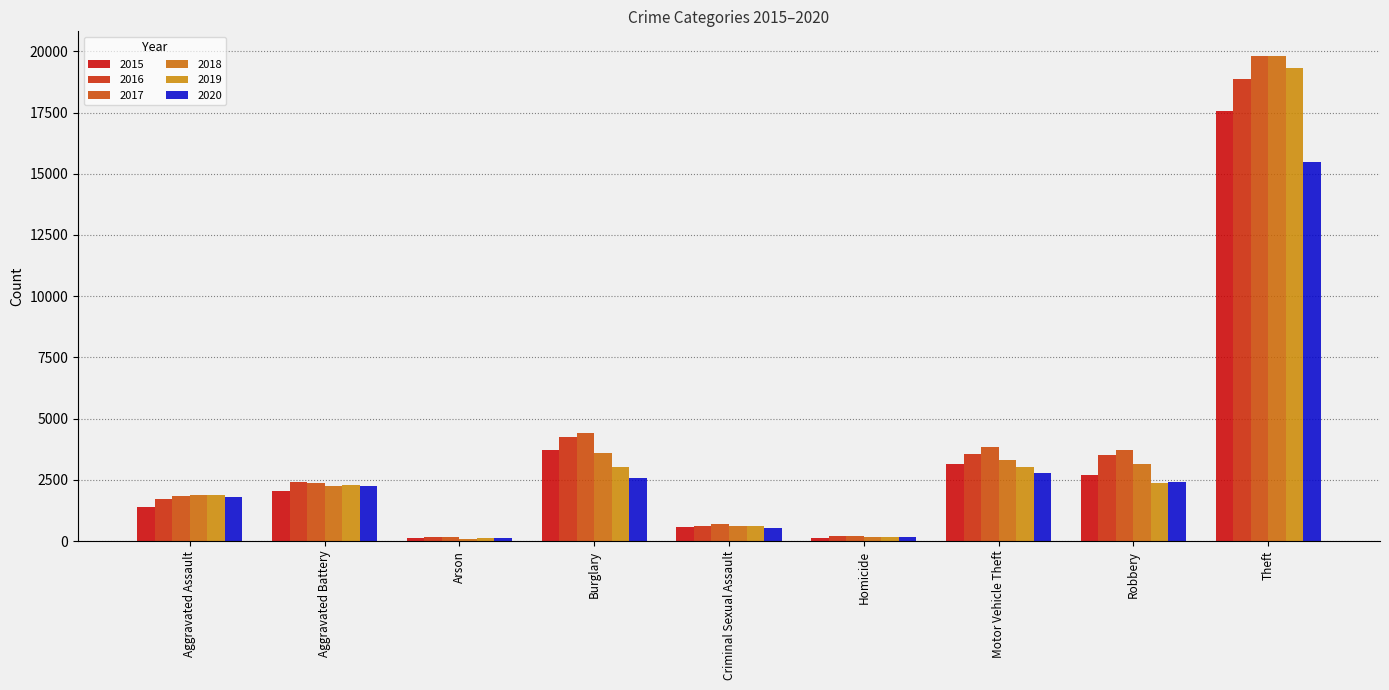

Which series changed the most between Aggravated Assault and Aggravated Battery?

2016